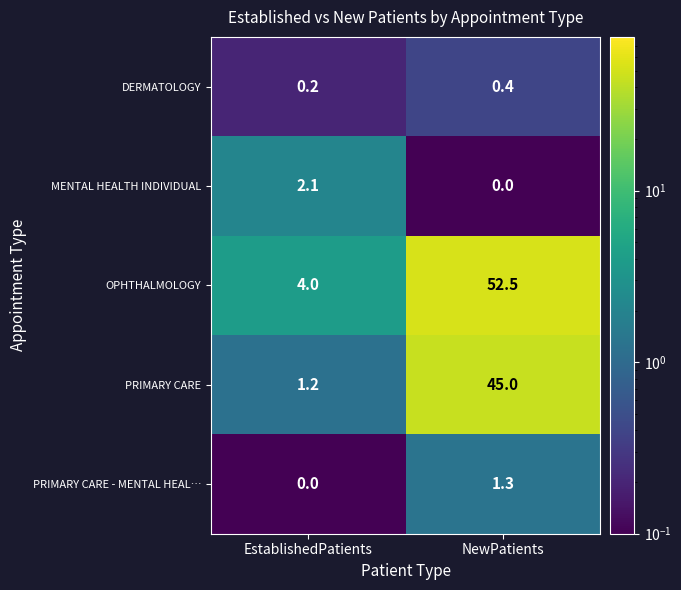

The PRIMARY CARE - MENTAL HEAL… series shows 0.0 at EstablishedPatients. True or false?

True